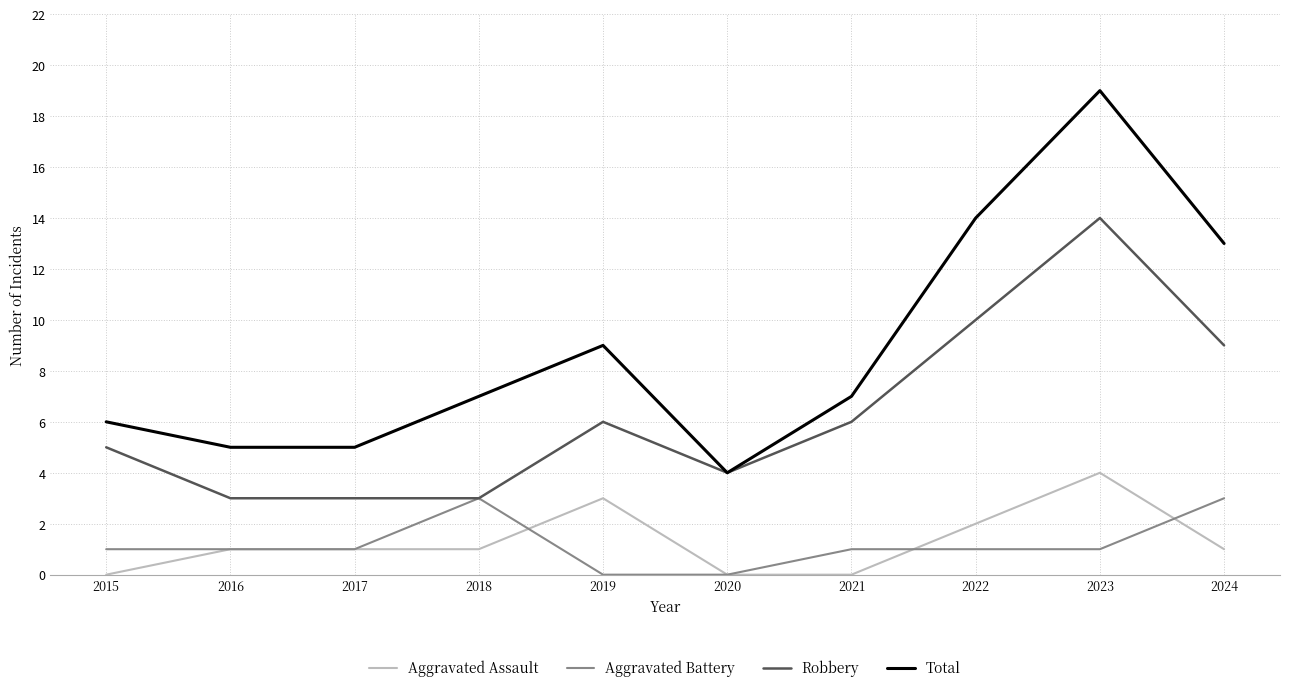

What is the average value of the Robbery series?

6